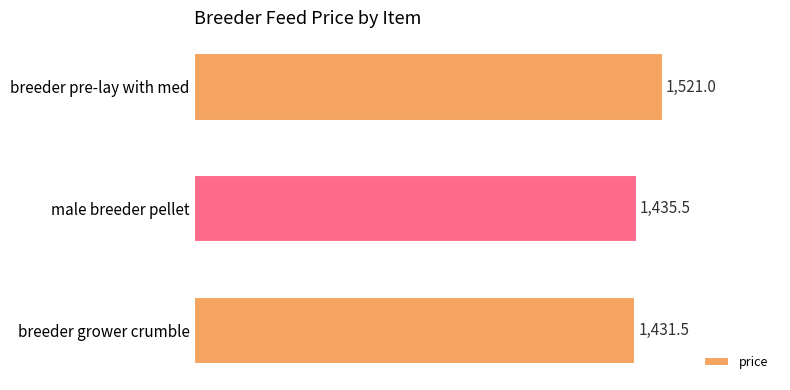

Reading top to bottom, extract all data points from this chart.

1521.0	1435.5	1431.5